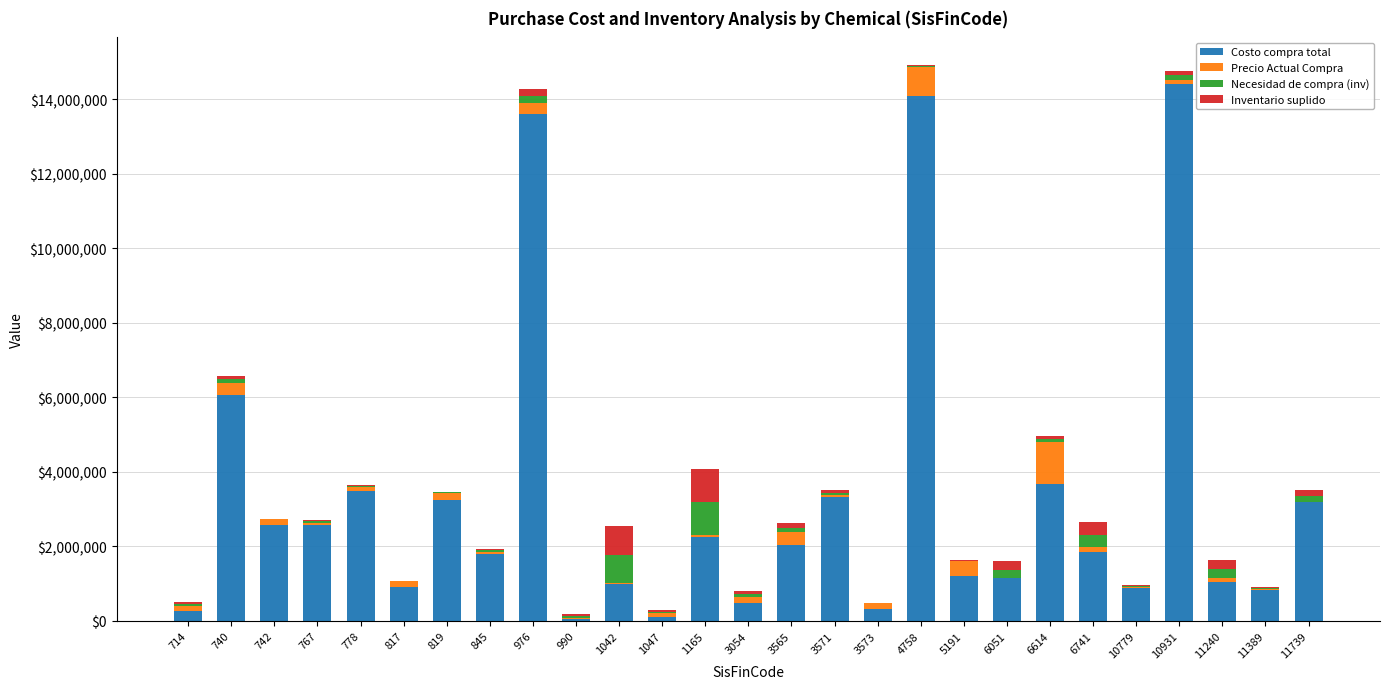

What is the highest value of the Costo compra total series?

14400000